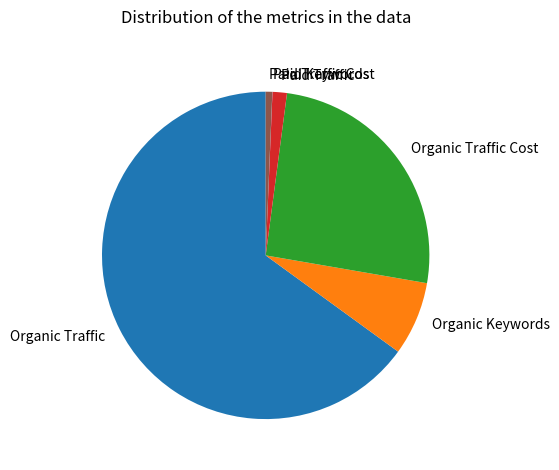

Approximately how many times larger is the value at Paid Traffic compared to Paid Traffic Cost?

2.2